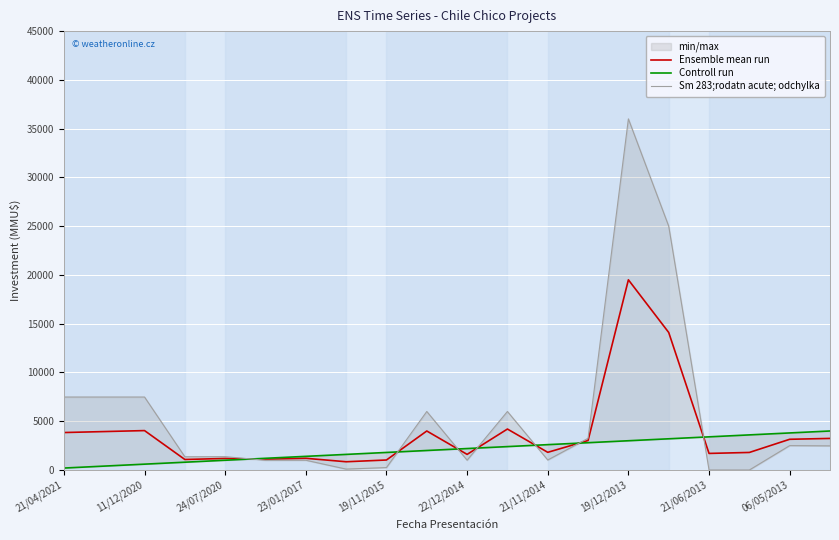

The value of Ensemble mean run at 06/05/2013 is 5316.3. True or false?

False